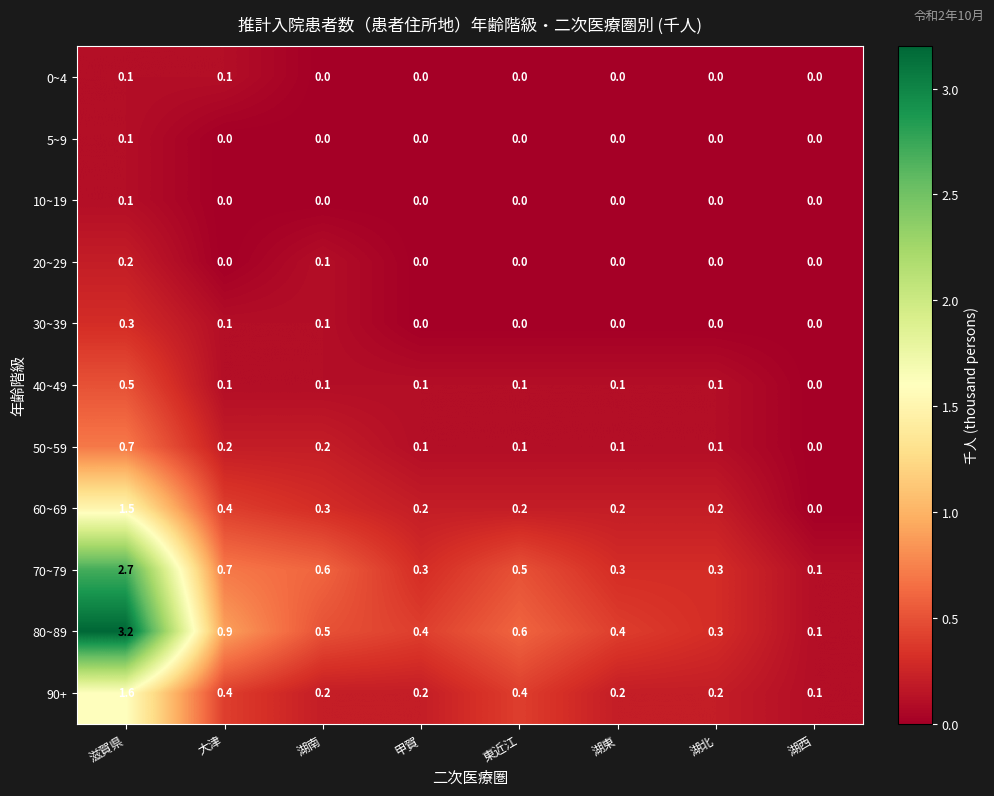

What is the difference between the maximum and second lowest values in the 90+ series?

1.4